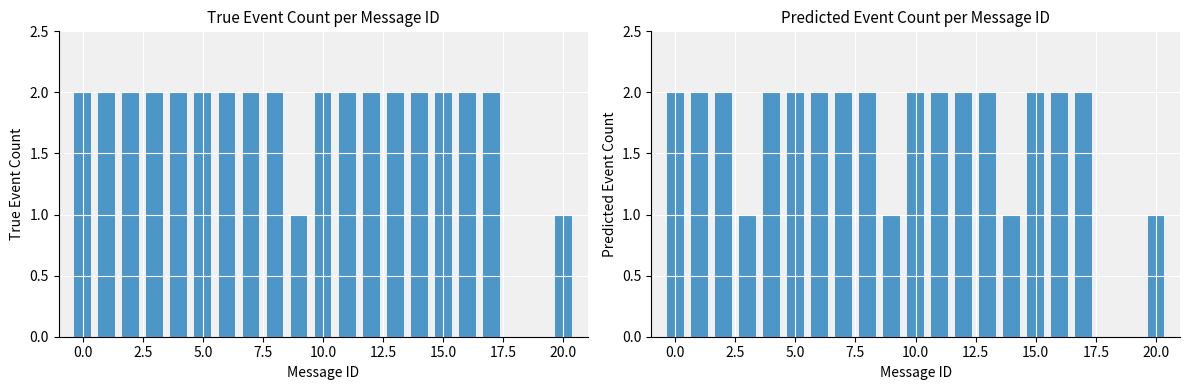

What are all the series names shown in the legend?

True Event Count, Predicted Event Count